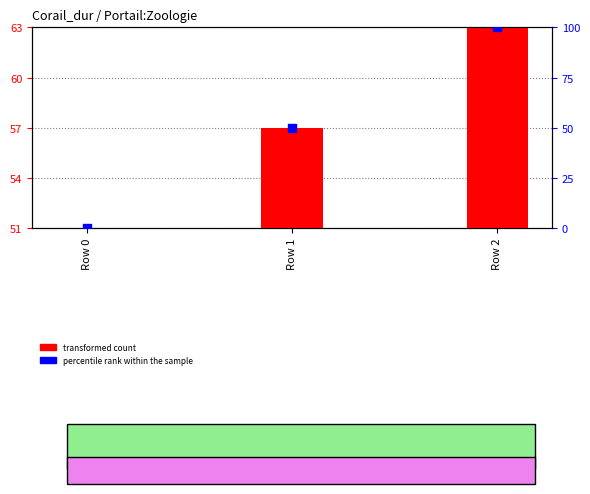

Which series has the largest Y range (max minus min)?

percentile rank within the sample